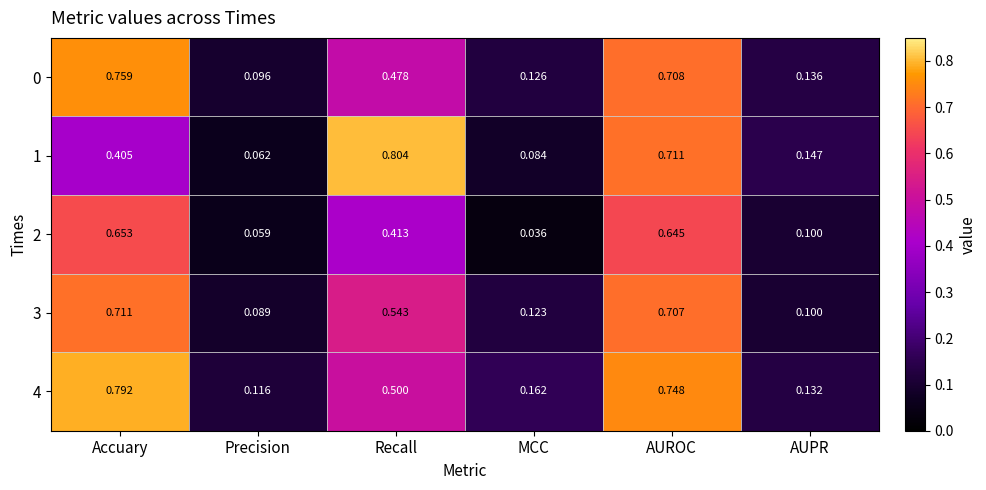

How many categories are shown in the chart?

6